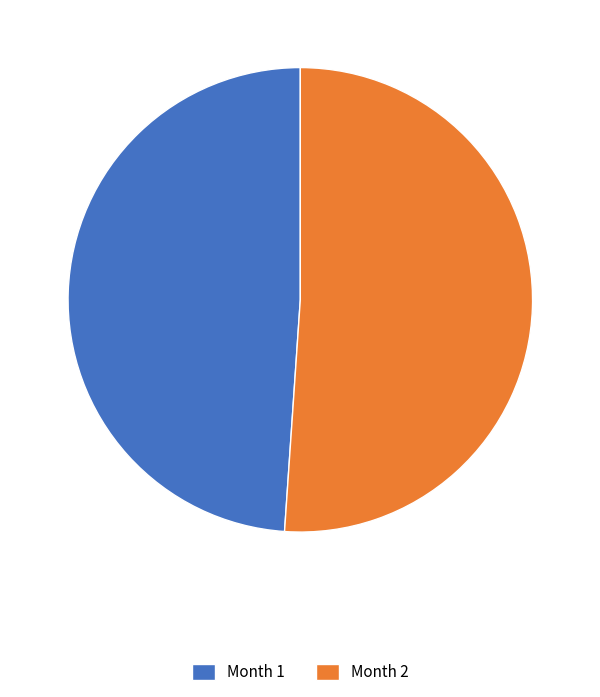

What is the majority slice?

Month 2